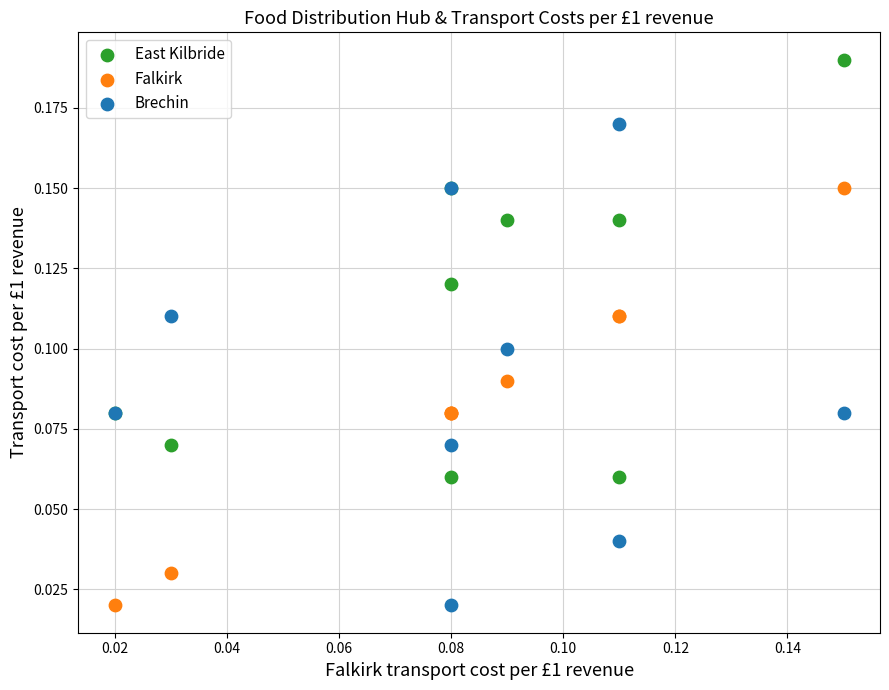

Which series has the largest Y range (max minus min)?

Brechin